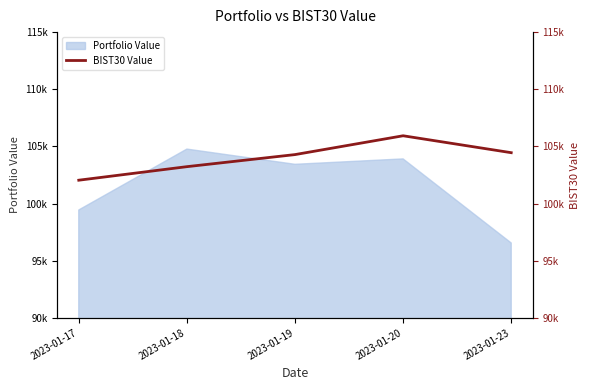

How many data points does each series have?

5